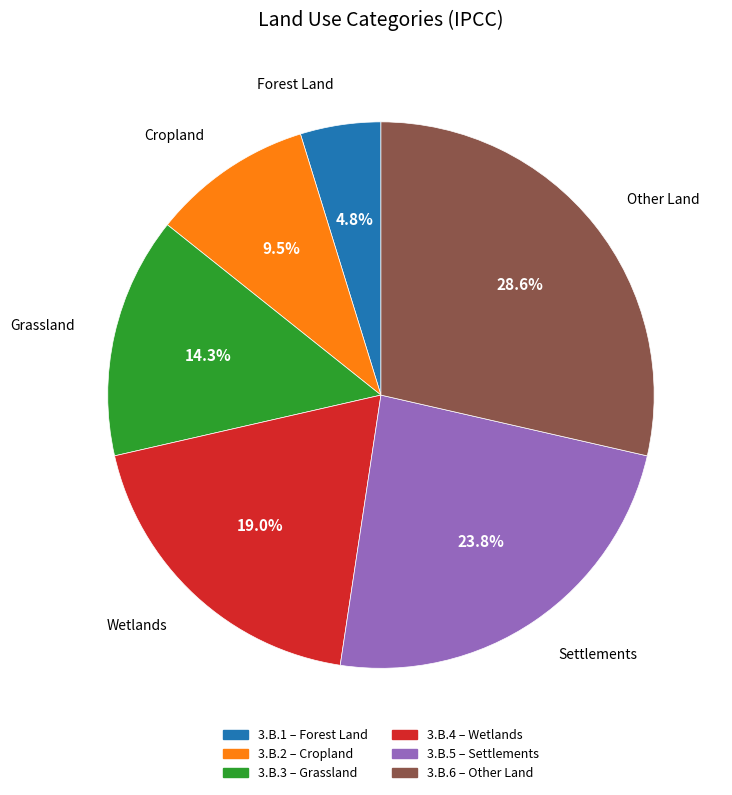

Which slice is the smallest?

3.B.1